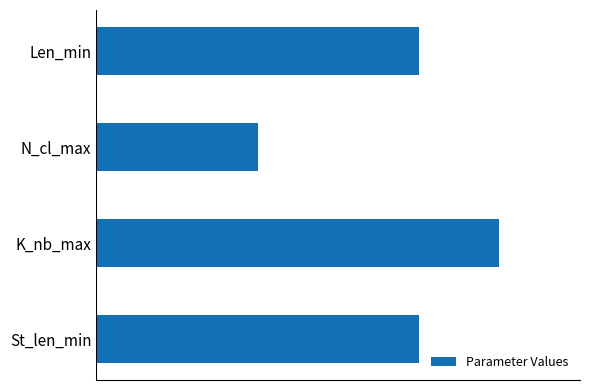

Are the bars horizontal?

Yes